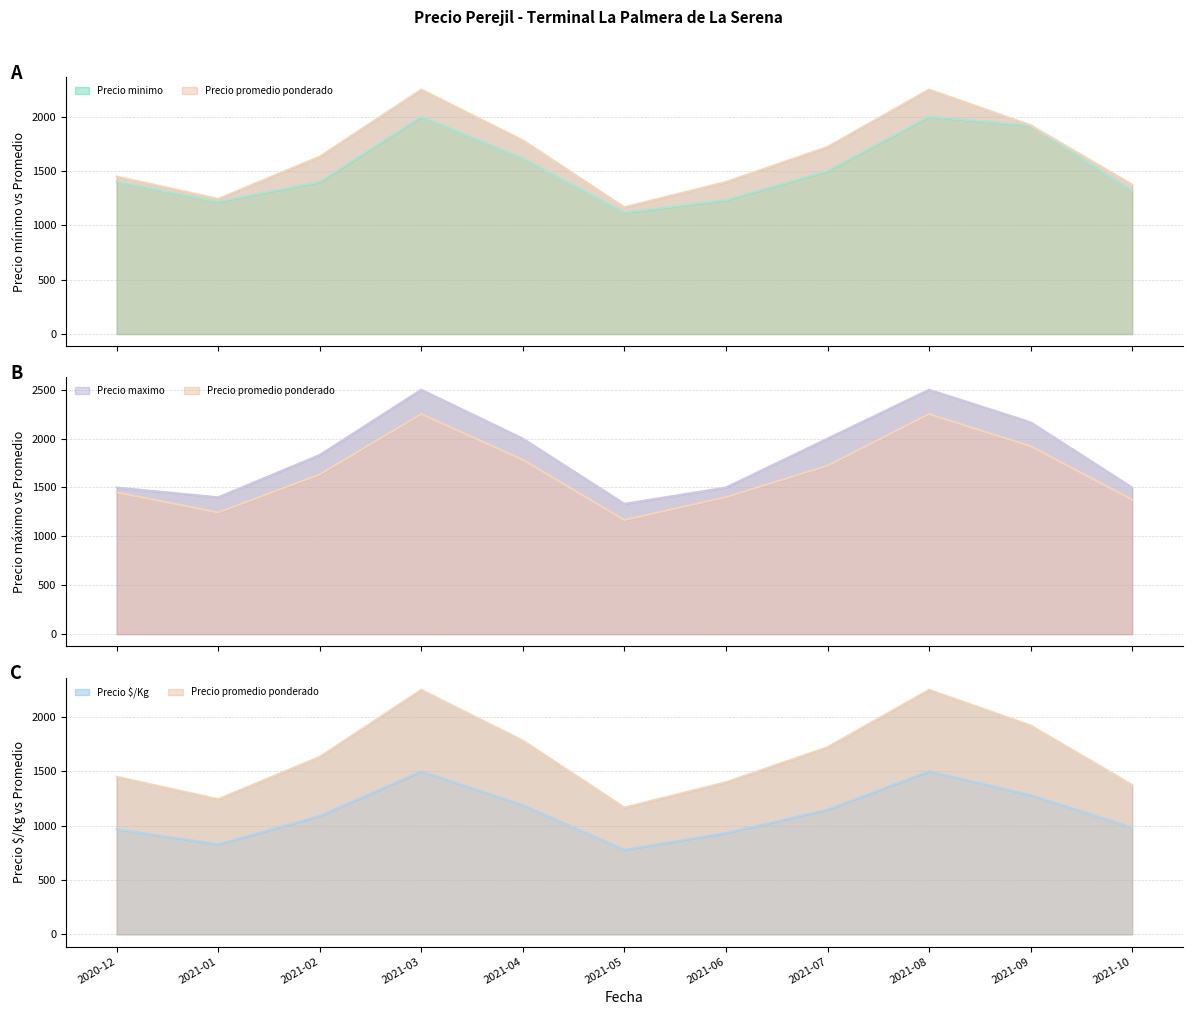

True or false: Precio promedio ponderado and Precio maximo cross at least once.

False